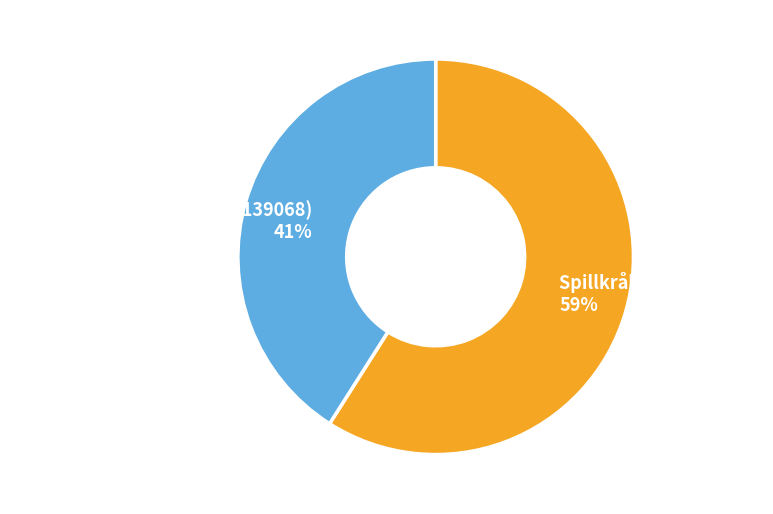

Between Dolkstekelsglasvinge (121139068) and Spillkråka (121138826), which is larger?

Spillkråka (121138826)